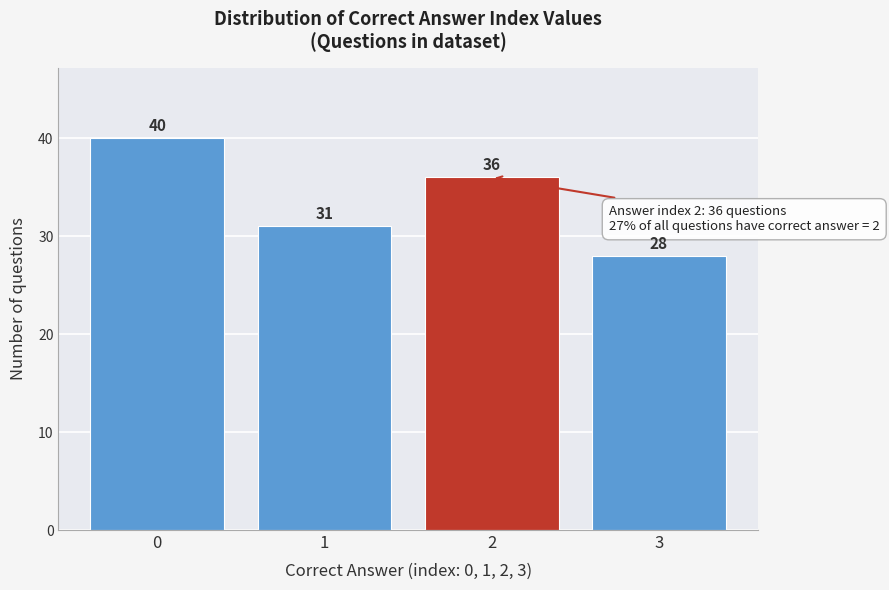

Reading left to right, transcribe all the data shown in this chart.

0=40	1=31	2=36	3=28